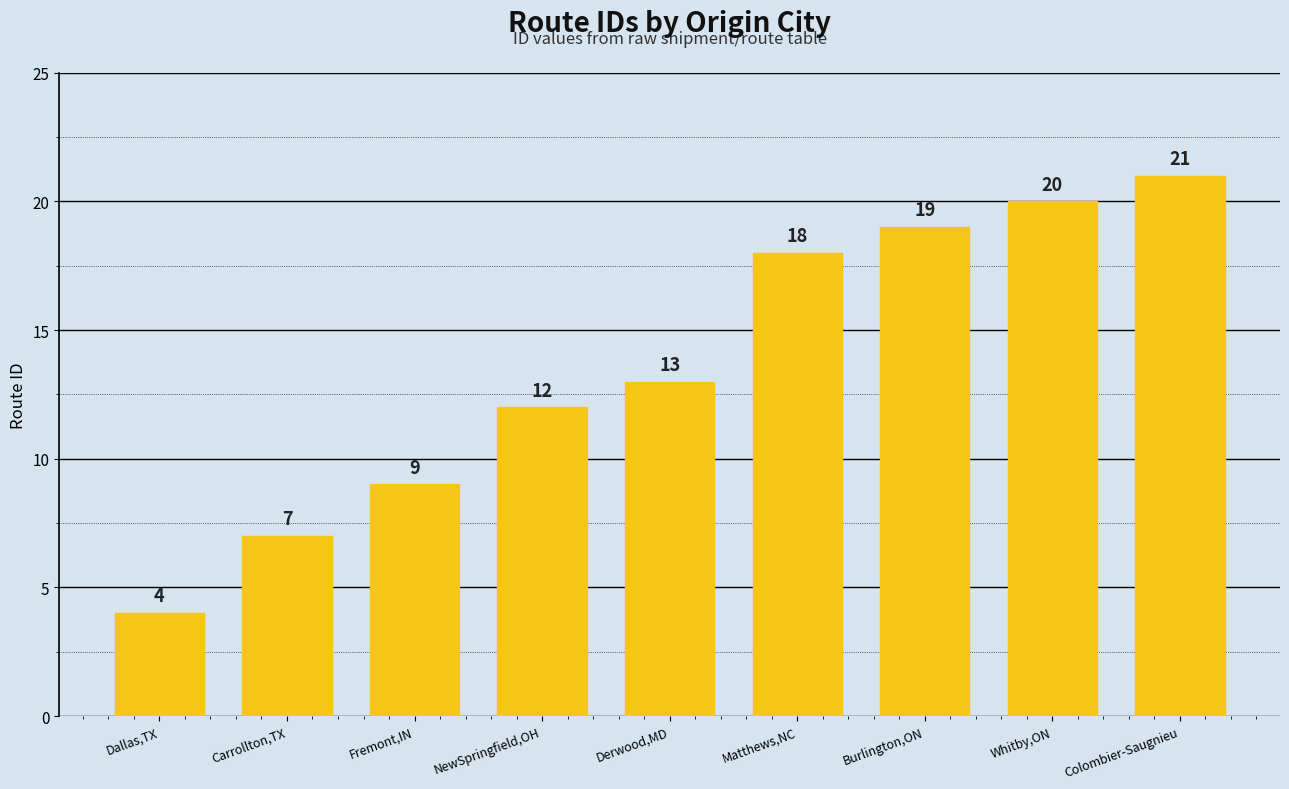

Rank the categories by value from highest to lowest.

Colombier-Saugnieu, Whitby,ON, Burlington,ON, Matthews,NC, Derwood,MD, NewSpringfield,OH, Fremont,IN, Carrollton,TX, Dallas,TX